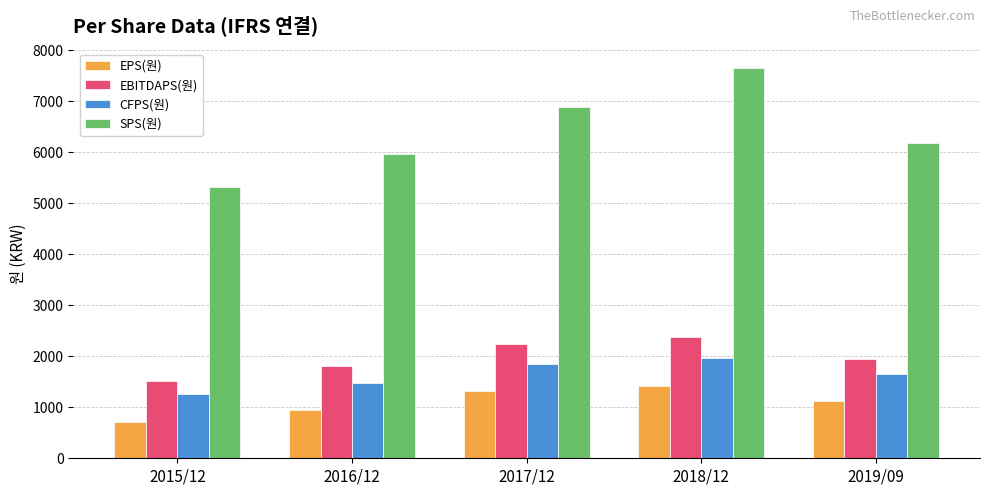

Rank the series at 2017/12 from highest to lowest value.

SPS(원), EBITDAPS(원), CFPS(원), EPS(원)